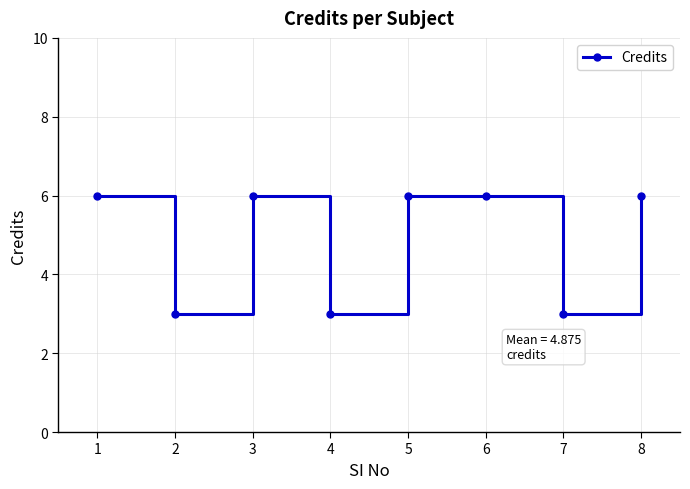

What is the minimum value shown in the chart?

3